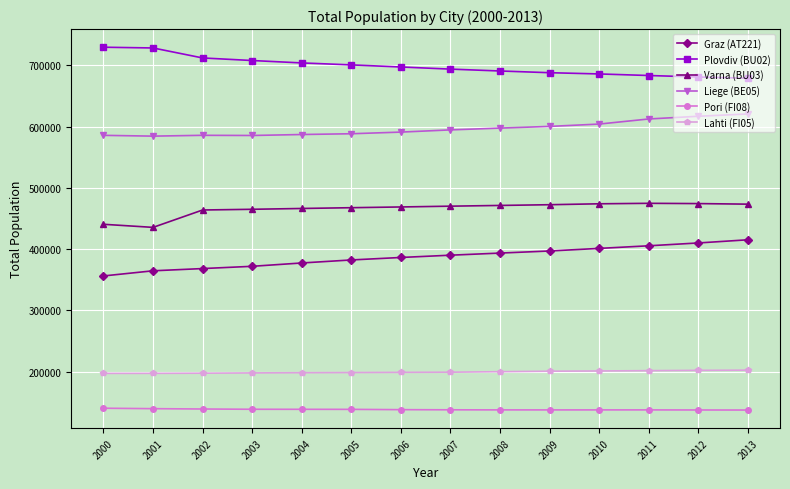

What is the highest value of the Graz (AT221) series?

415265